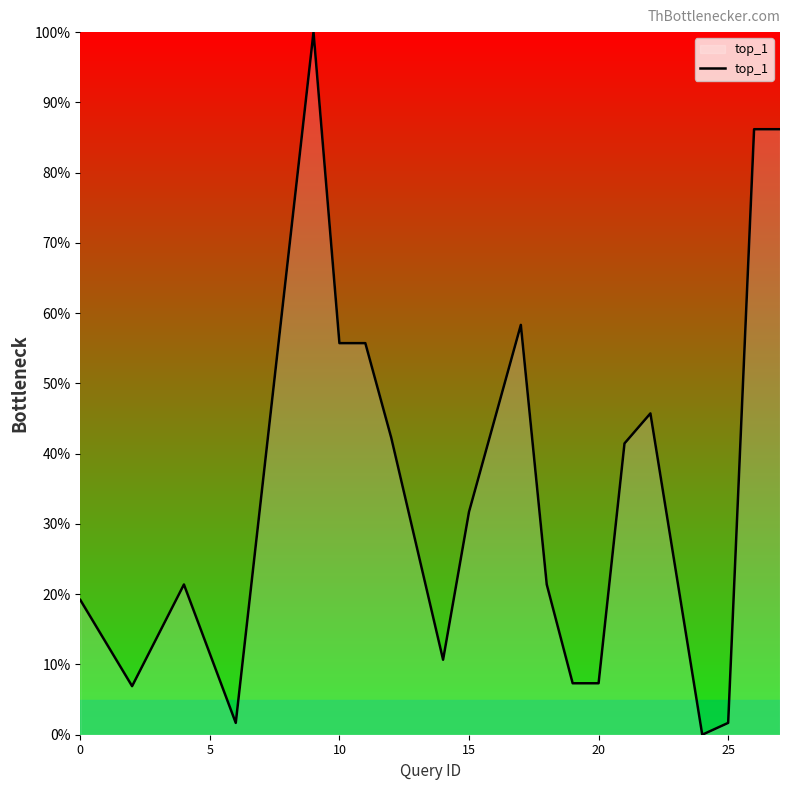

How many positive values are there?

19